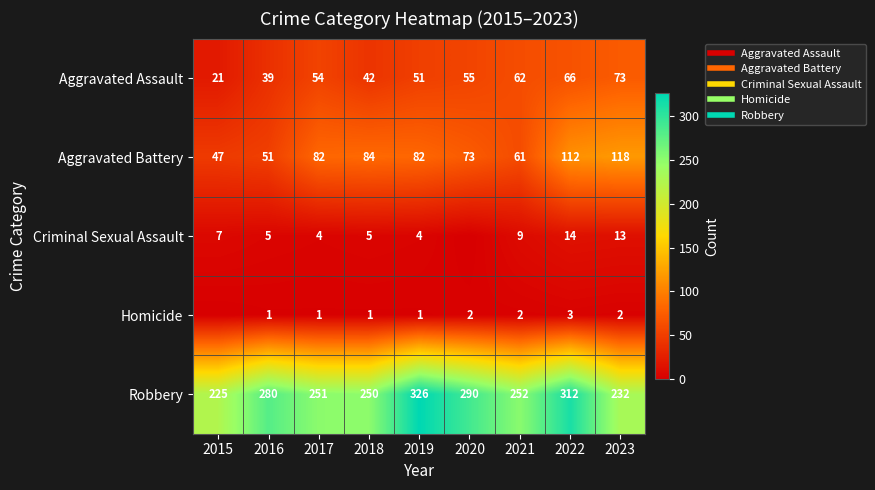

Which category has the highest value in the Aggravated Battery series?

2023